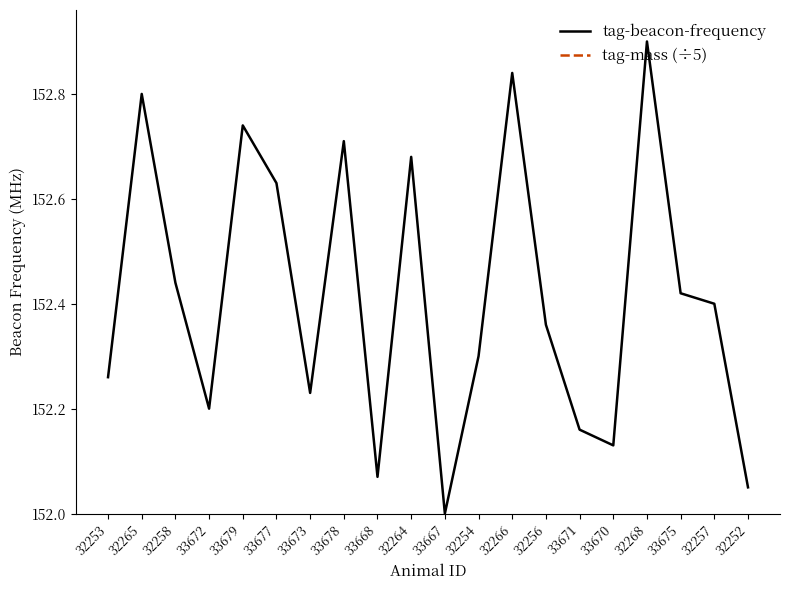

The value of tag-beacon-frequency at 33677 is 152.6. True or false?

True